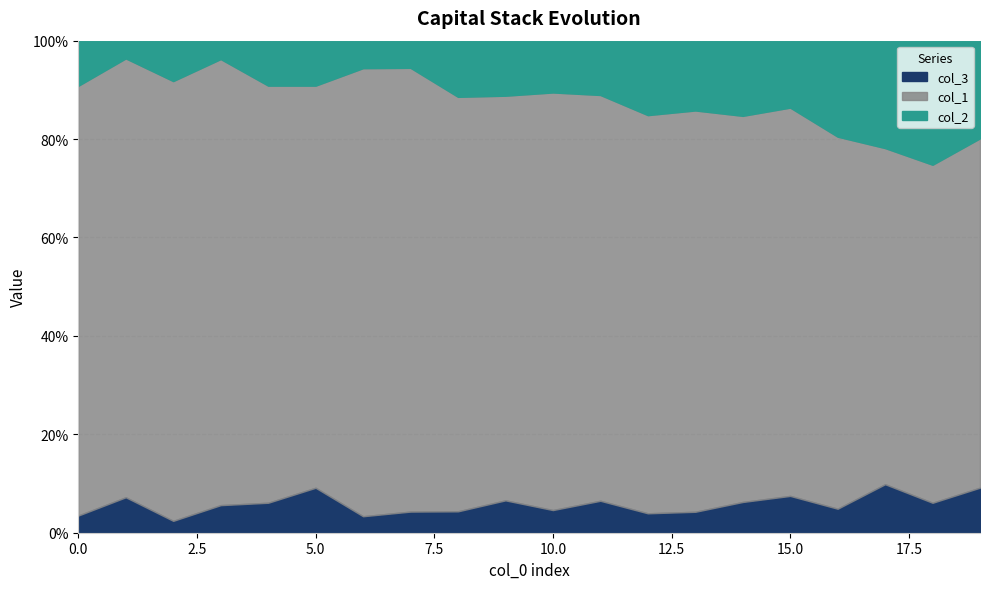

Which series has the largest total across all categories?

col_1